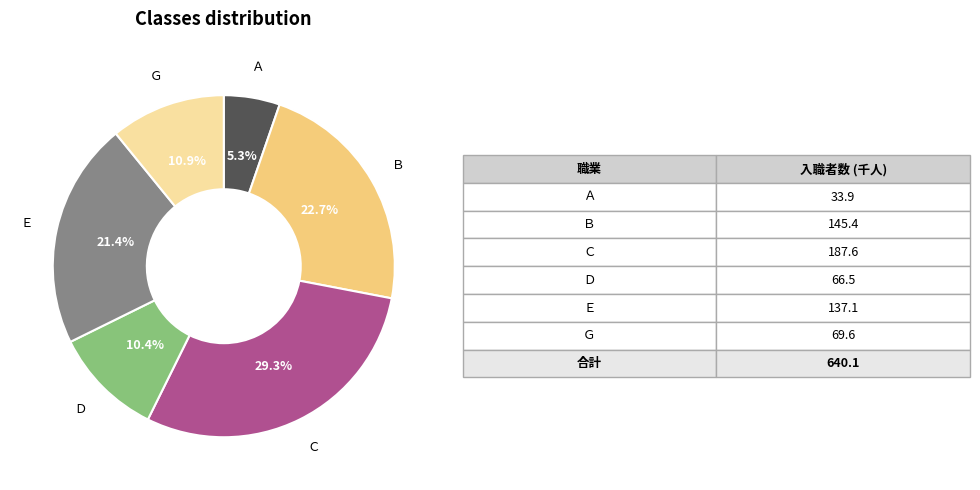

Do Ｃ and Ｅ together represent more than half of the pie?

Yes